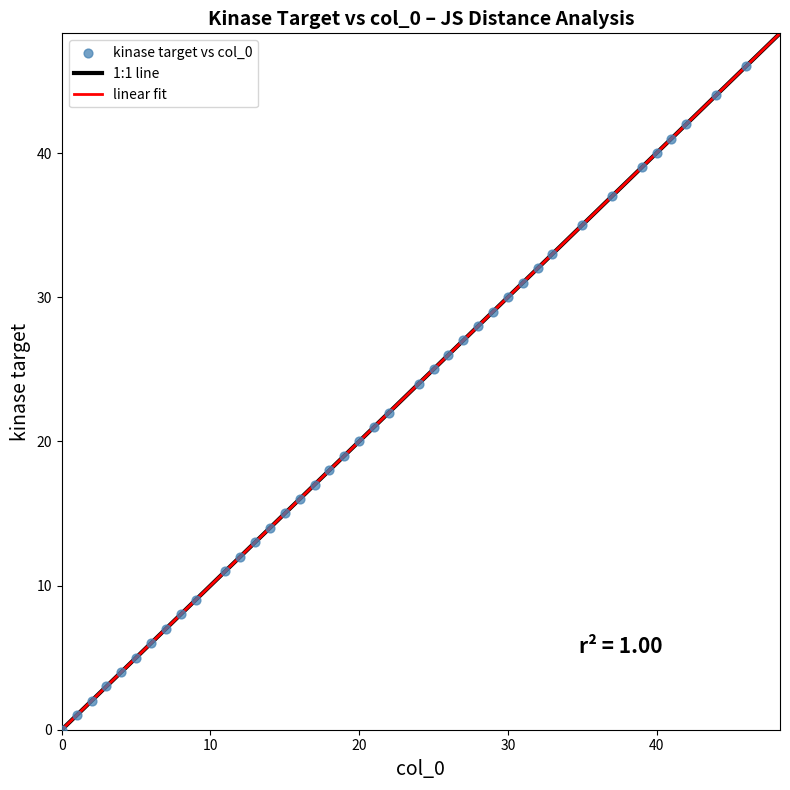

What is the range of Y values (max minus min)?

46